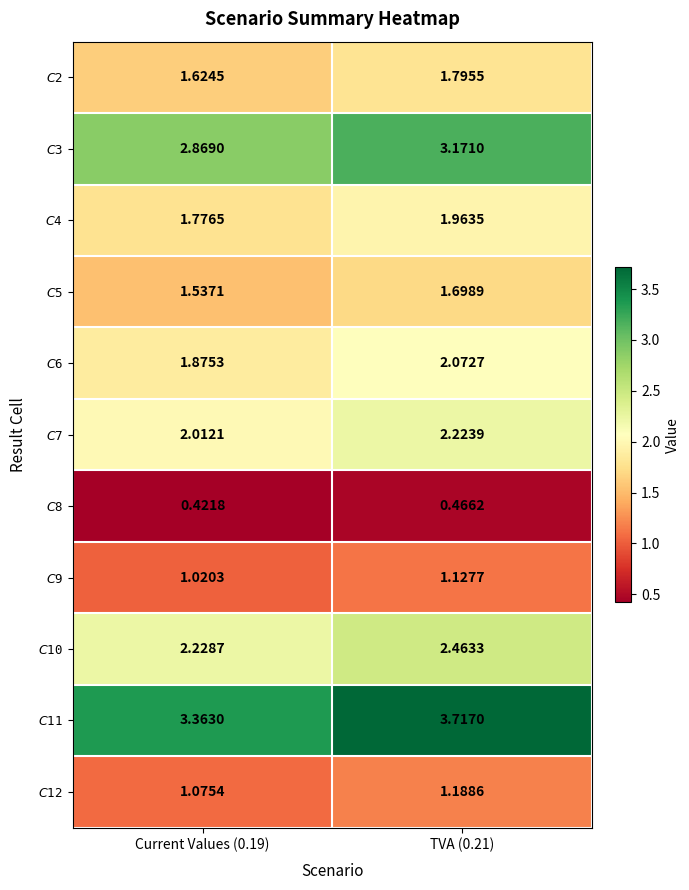

Which category has the highest value across all series?

TVA (0.21)